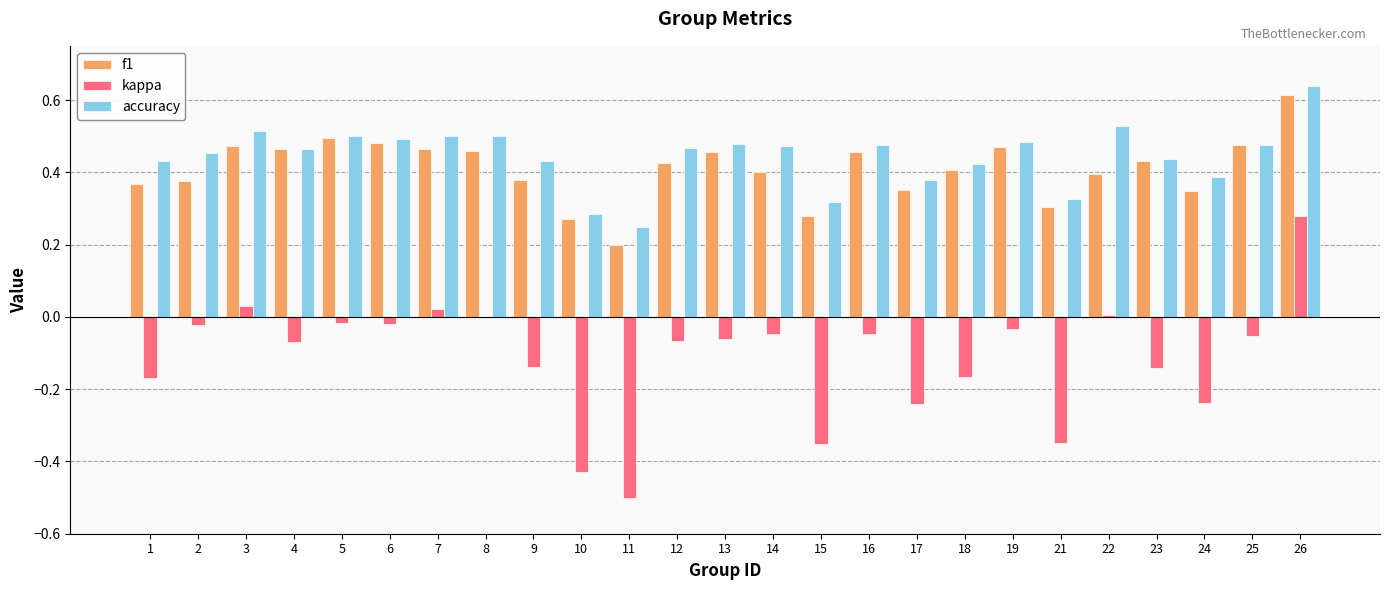

What is the sum of all f1 values?

10.2